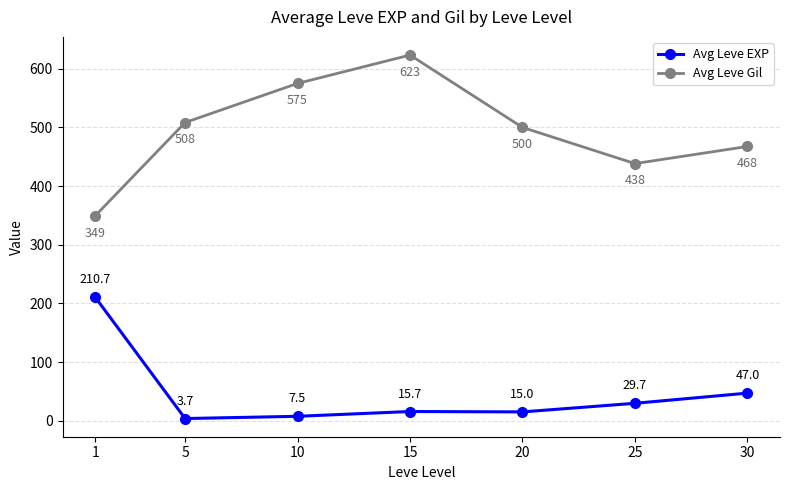

What are all the series names shown in the legend?

Avg Leve EXP, Avg Leve Gil